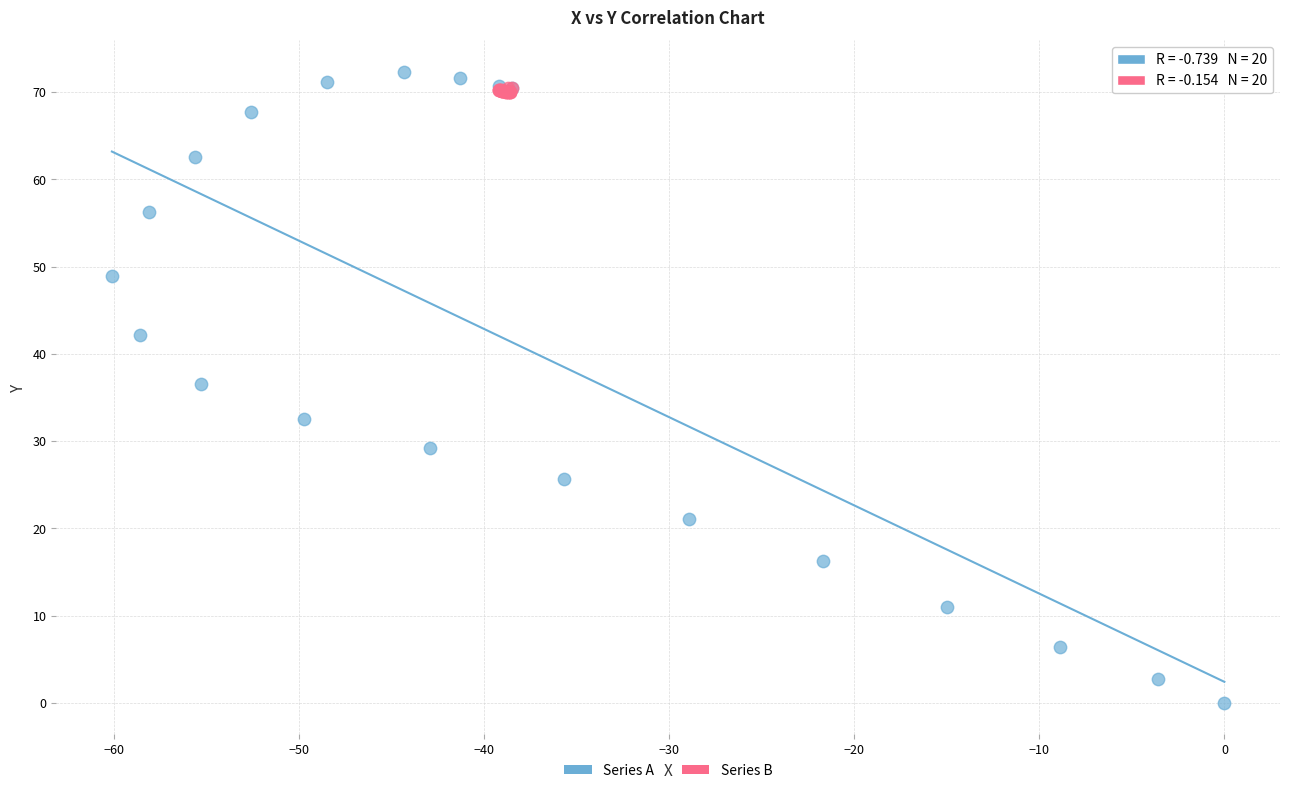

Which series has the largest Y range (max minus min)?

Series A